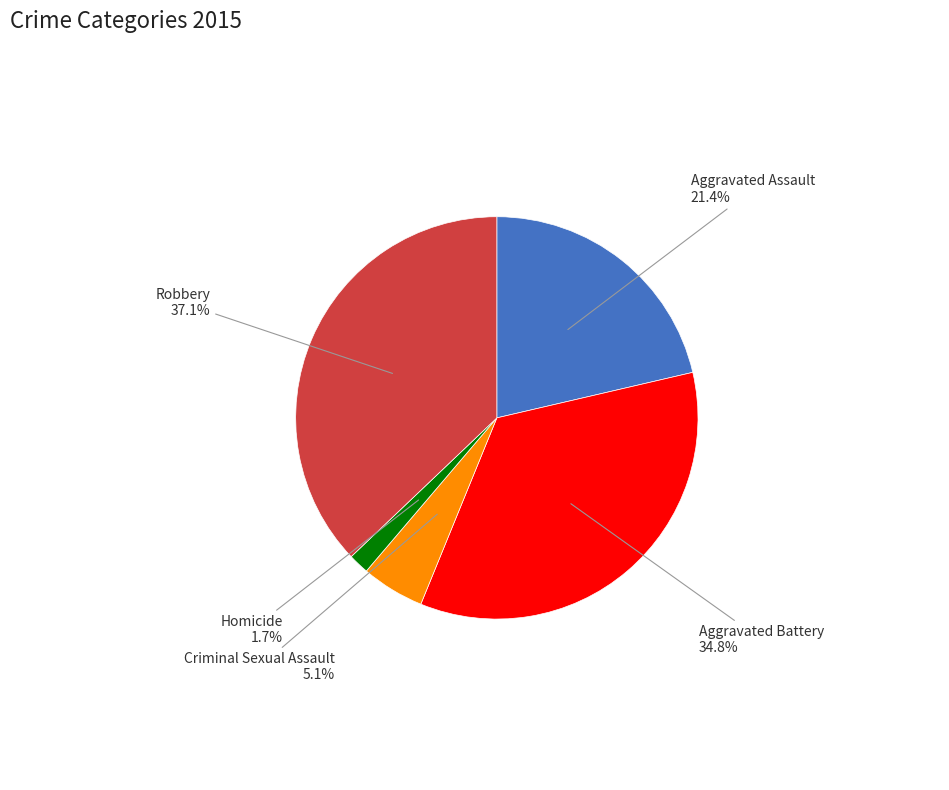

Does any single category account for the majority?

No